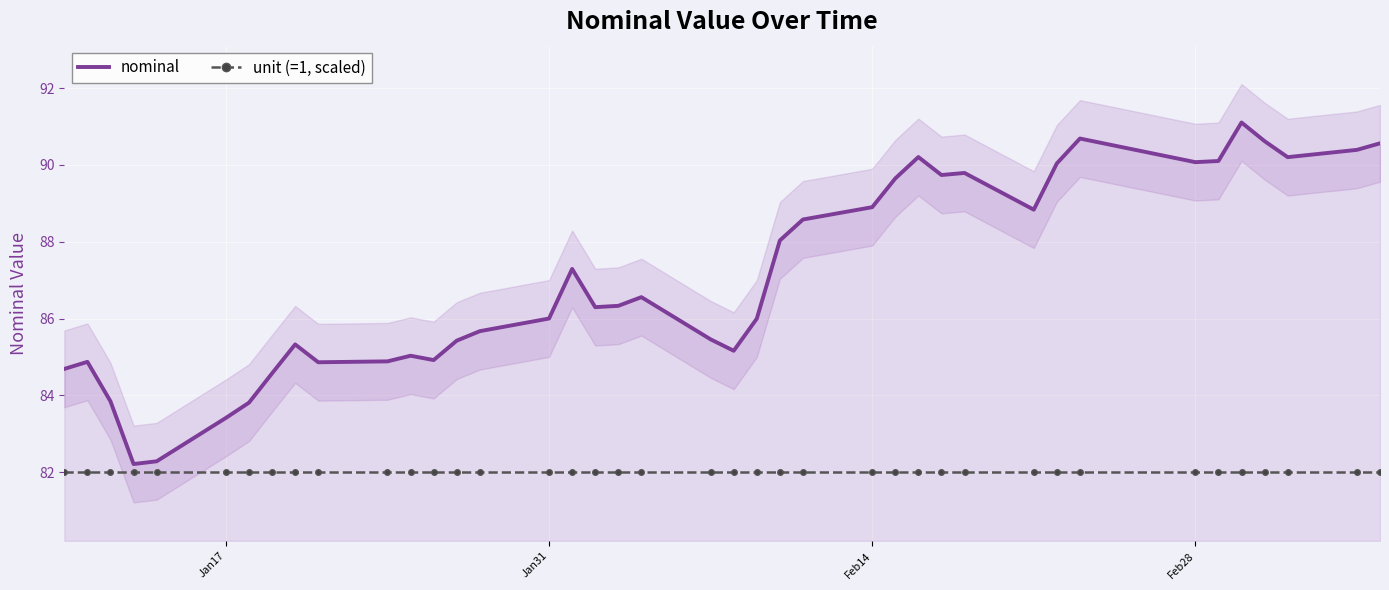

How many series are shown in this chart?

2